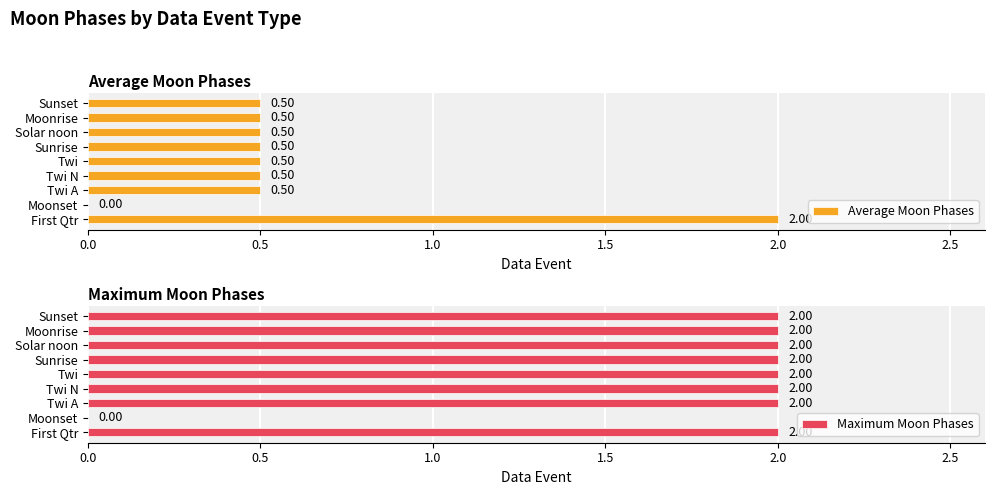

True or false: Average Moon Phases has a value of -0.8 at Moonset.

False